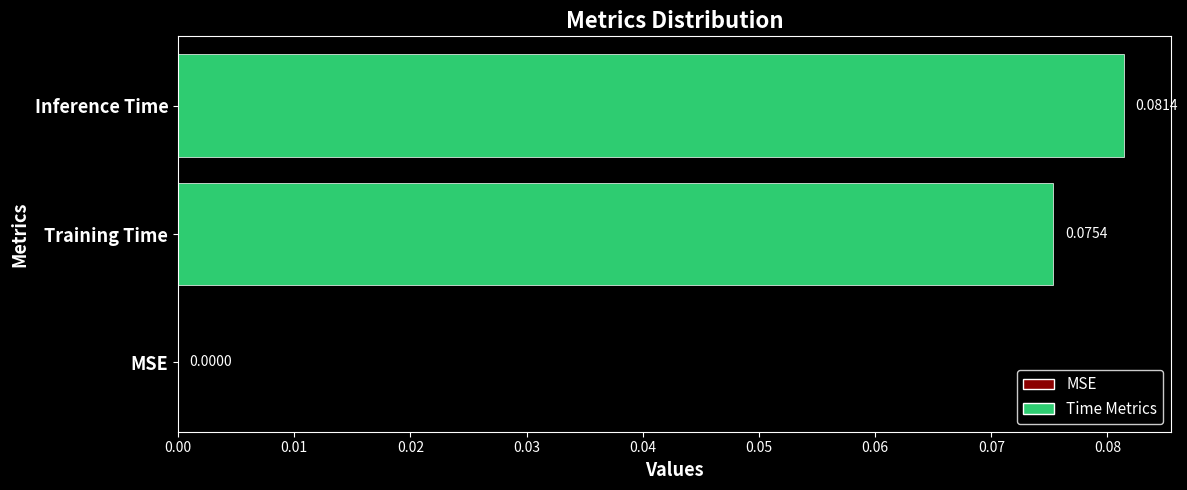

Which has a higher value, MSE or Training Time?

Training Time